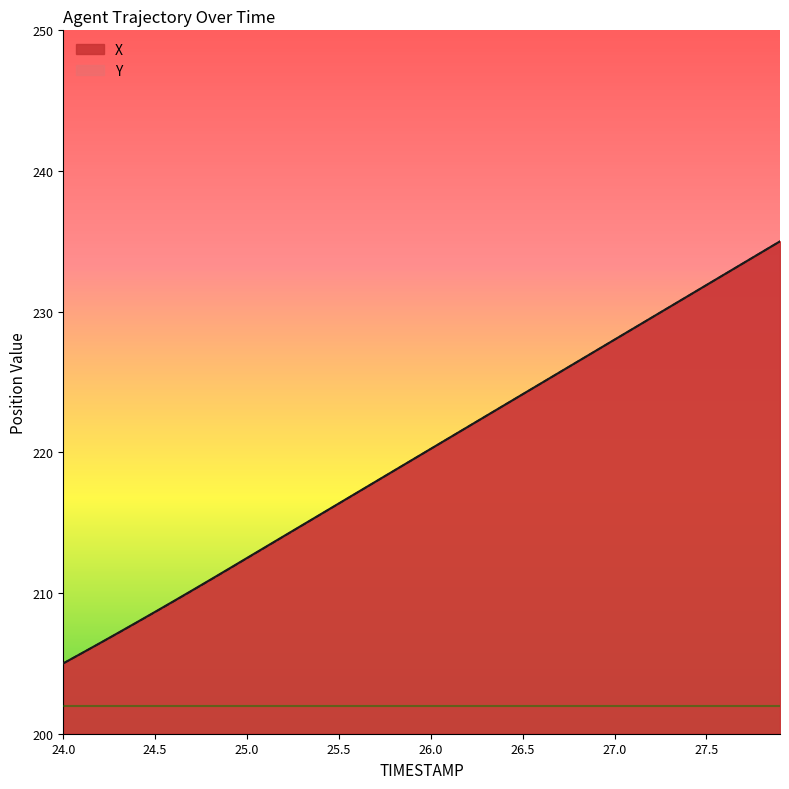

Where is Y nearest to the value 220?

26.0